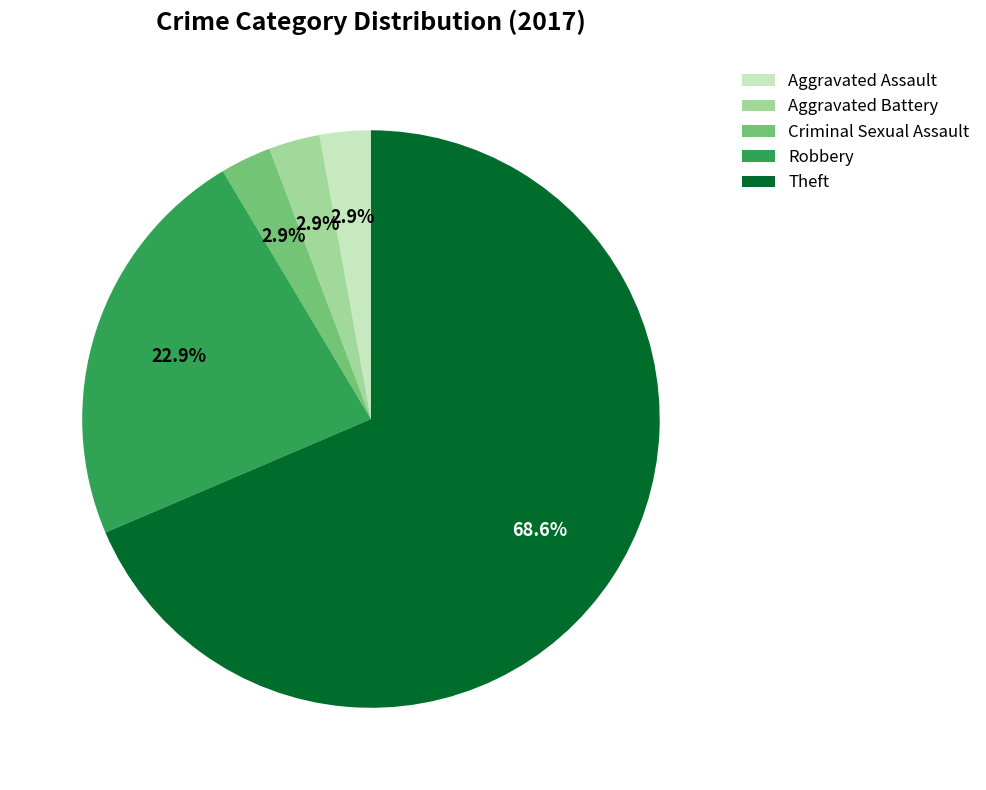

Which has a higher value, Aggravated Assault or Theft?

Theft